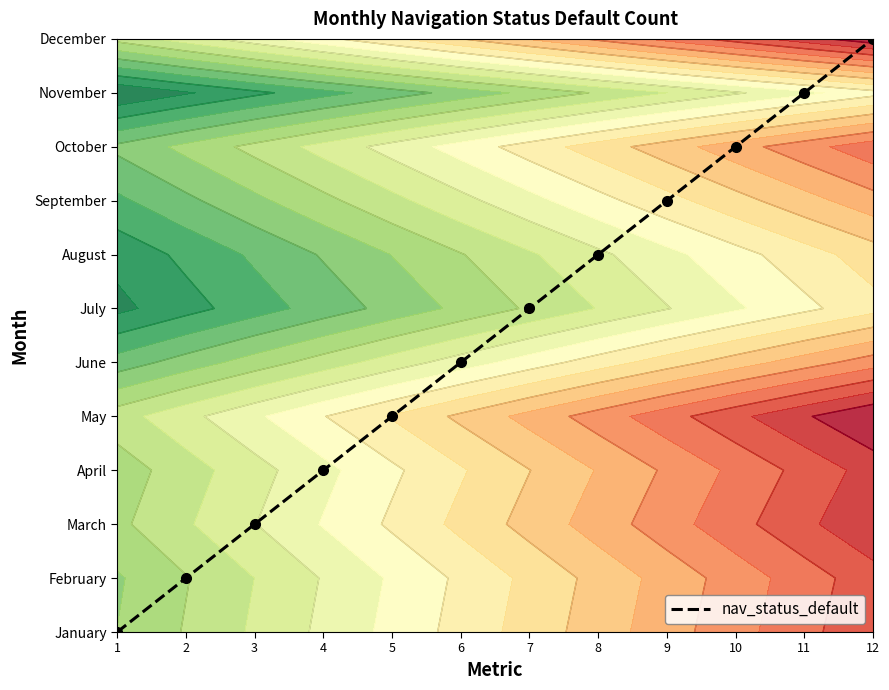

Read the value at 5, to the nearest 5.

5